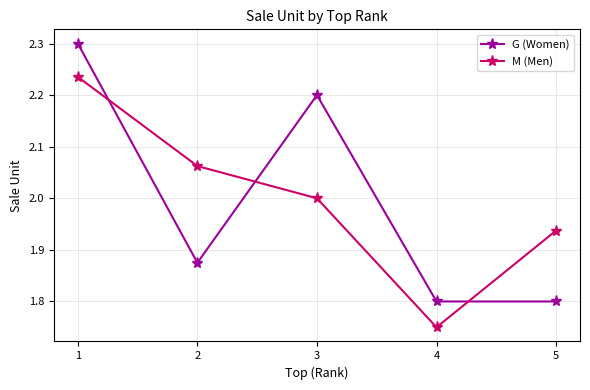

At which category does G (Women) reach its first local peak?

3